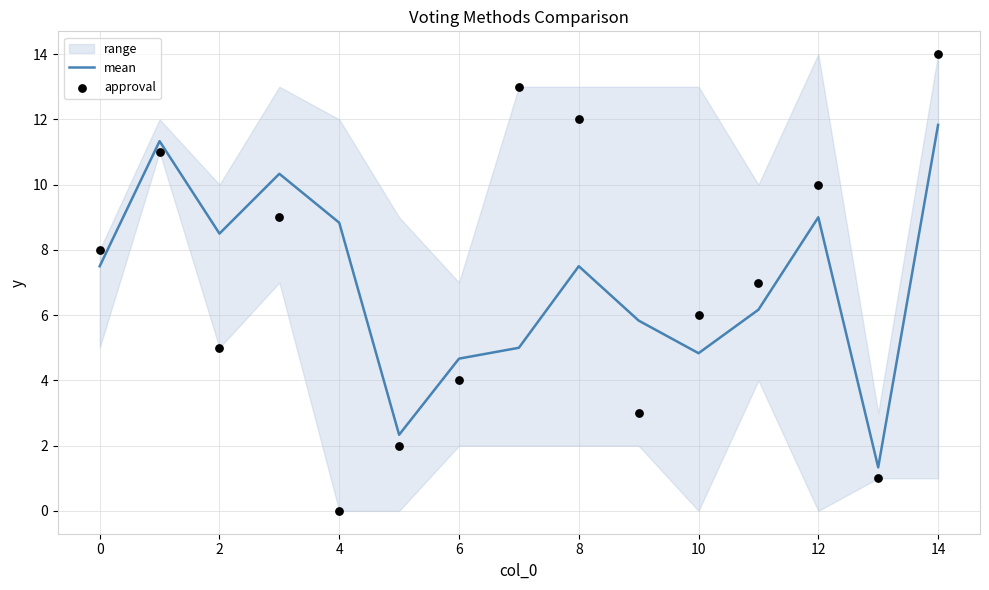

At which label does mean reach its peak?

14